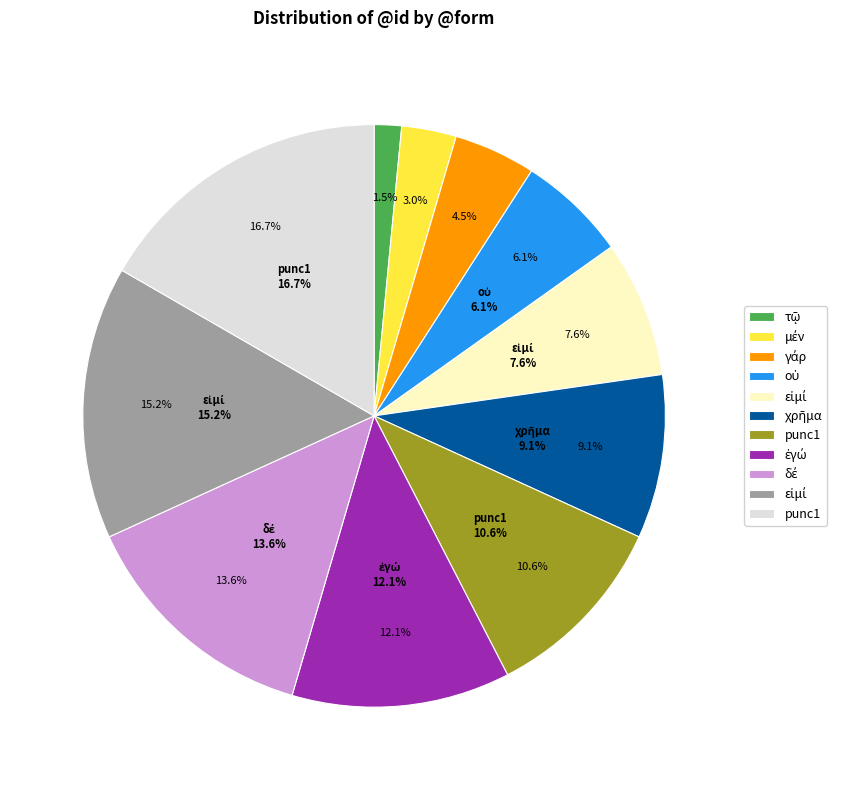

Which category has the biggest portion of the pie?

punc1